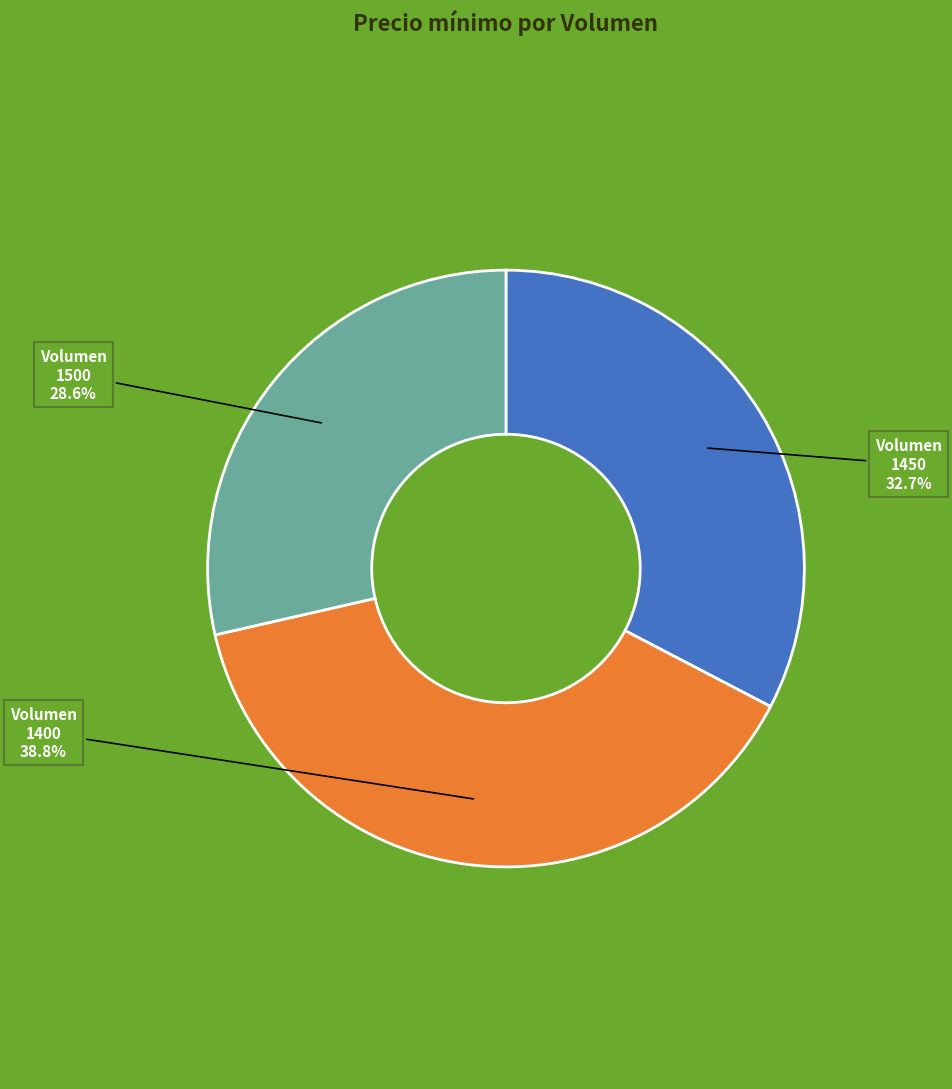

Count the number of slices in the pie.

3